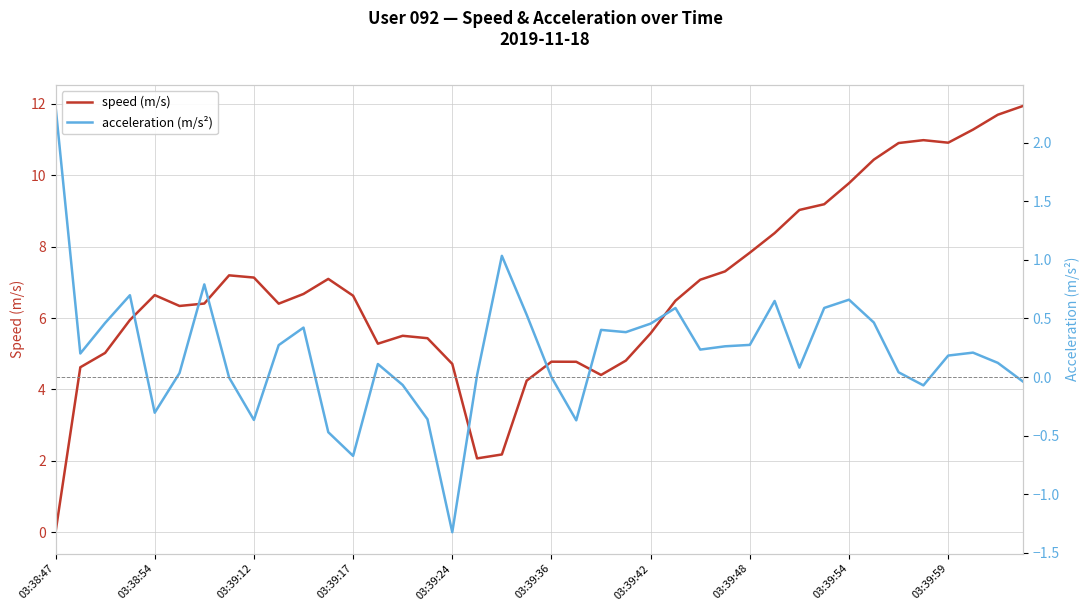

Where does the acceleration (m/s²) series first go above 0?

03:38:47